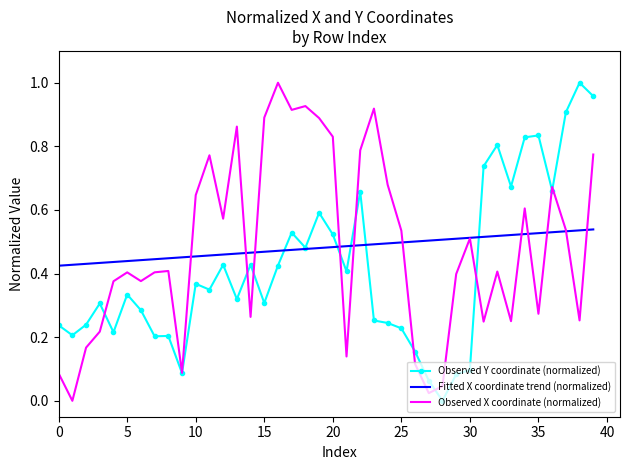

What are all the series names shown in the legend?

Observed Y coordinate (normalized), Fitted X coordinate trend (normalized), Observed X coordinate (normalized)